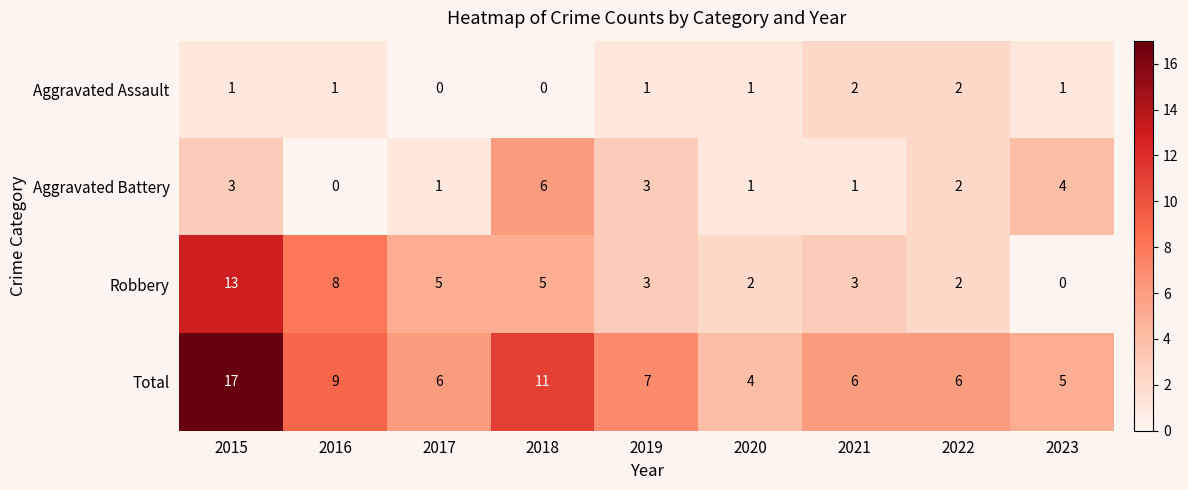

At how many categories does at least one series exceed 2?

9